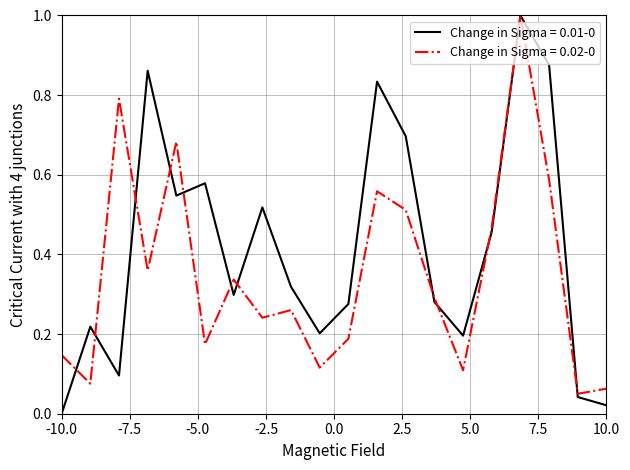

True or false: Change in Sigma = 0.02-0 has more than 2 interior local peaks.

True